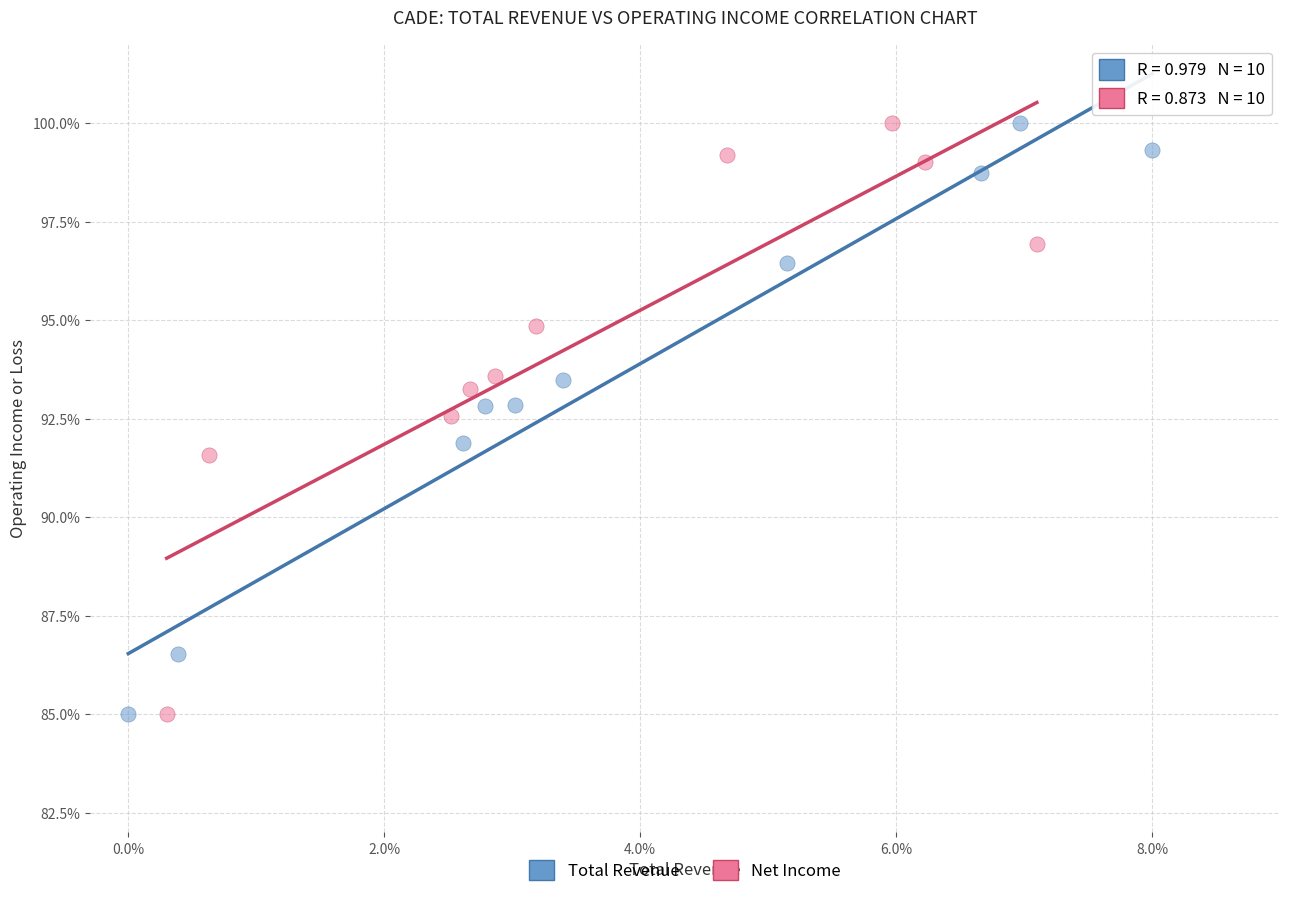

What are all the series names shown in the legend?

Total Revenue, Net Income